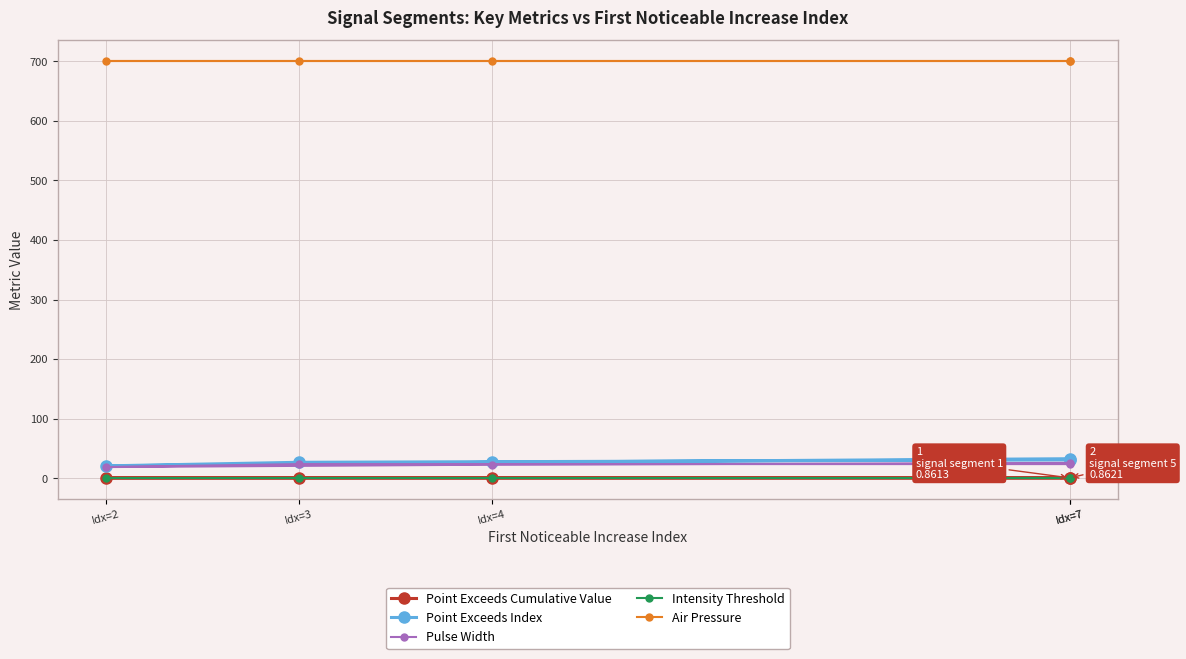

What is the average value of the Point Exceeds Cumulative Value series?

0.8